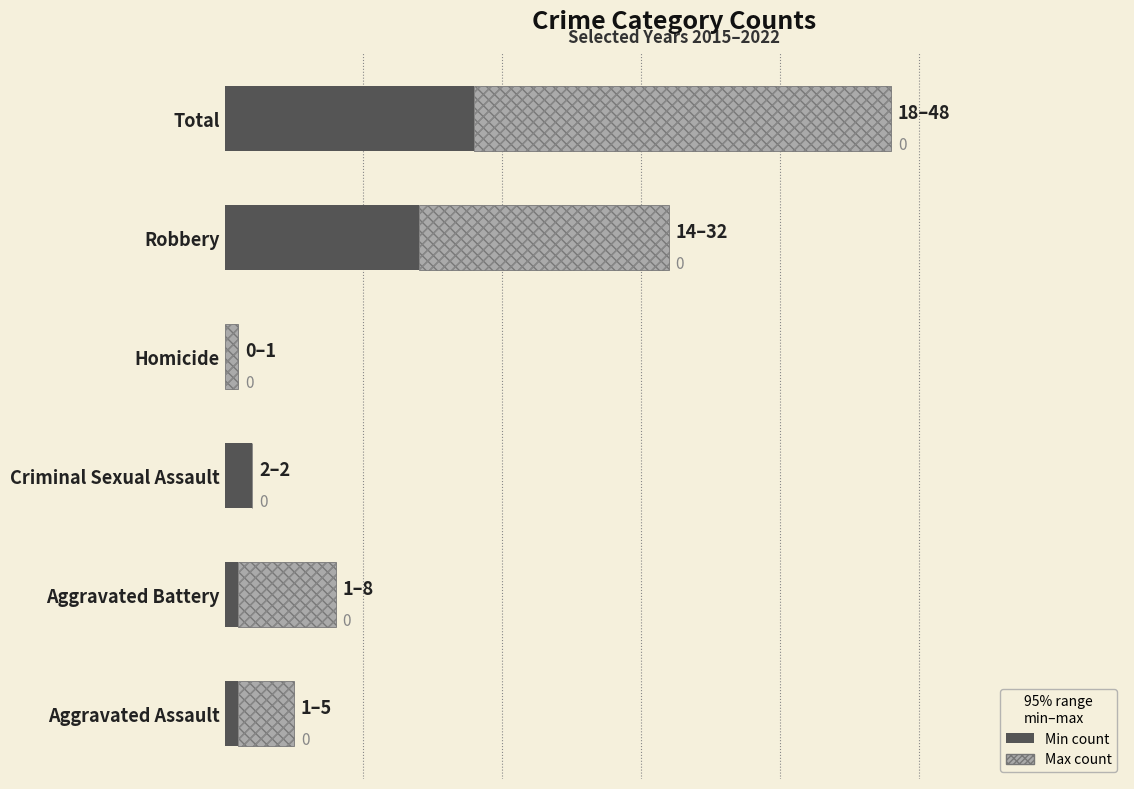

Is it true that Min (2015) equals 1 at Aggravated Assault?

True